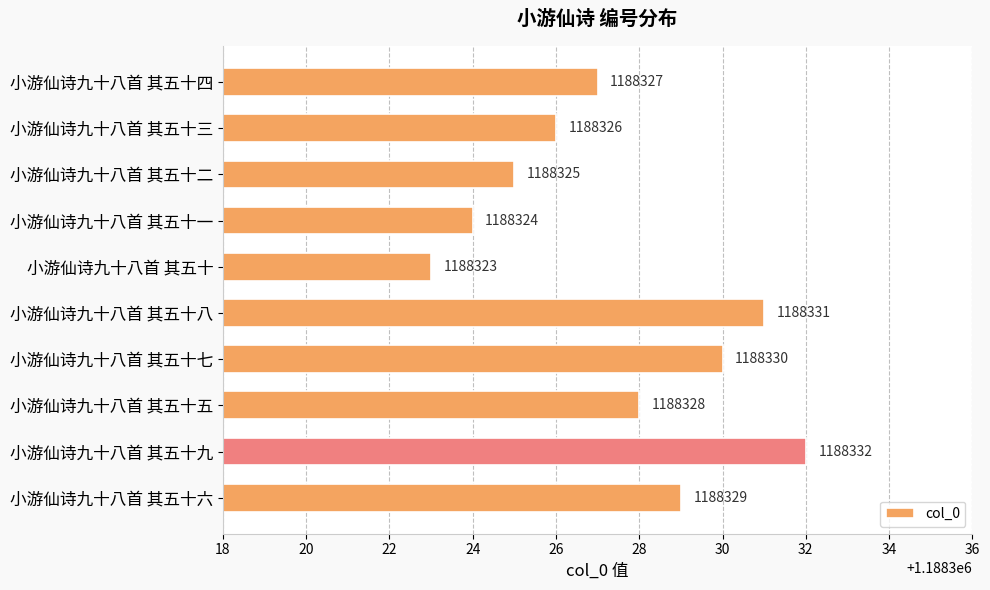

What is the ratio of the value at 小游仙诗九十八首 其五十二 to the value at 小游仙诗九十八首 其五十八?

1.0